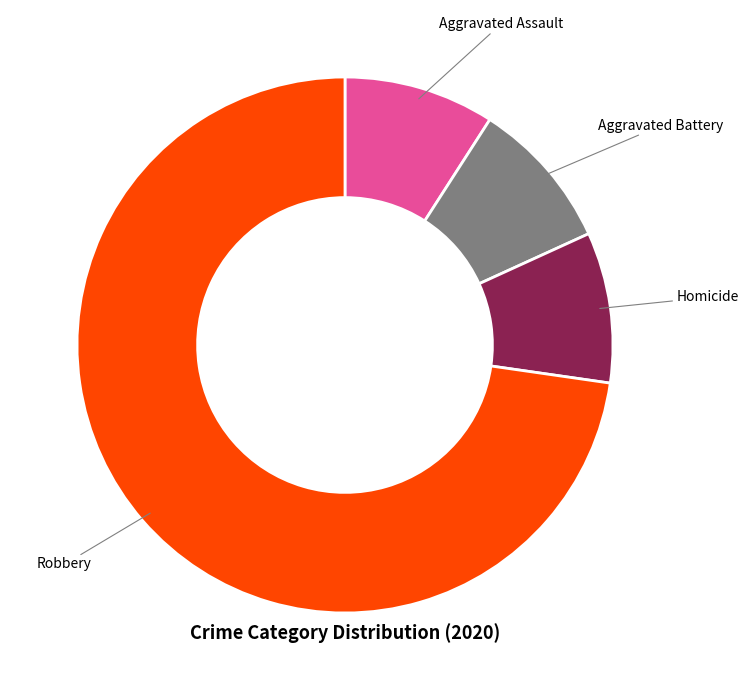

Is there a majority slice in this chart?

Yes